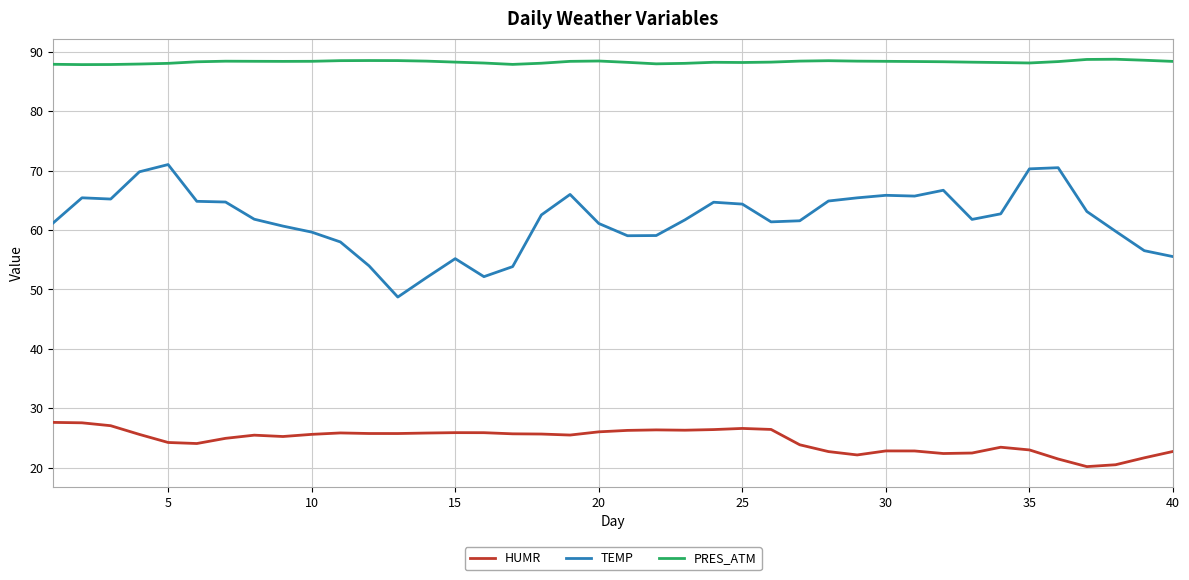

Which series has the largest total across all categories?

PRES_ATM